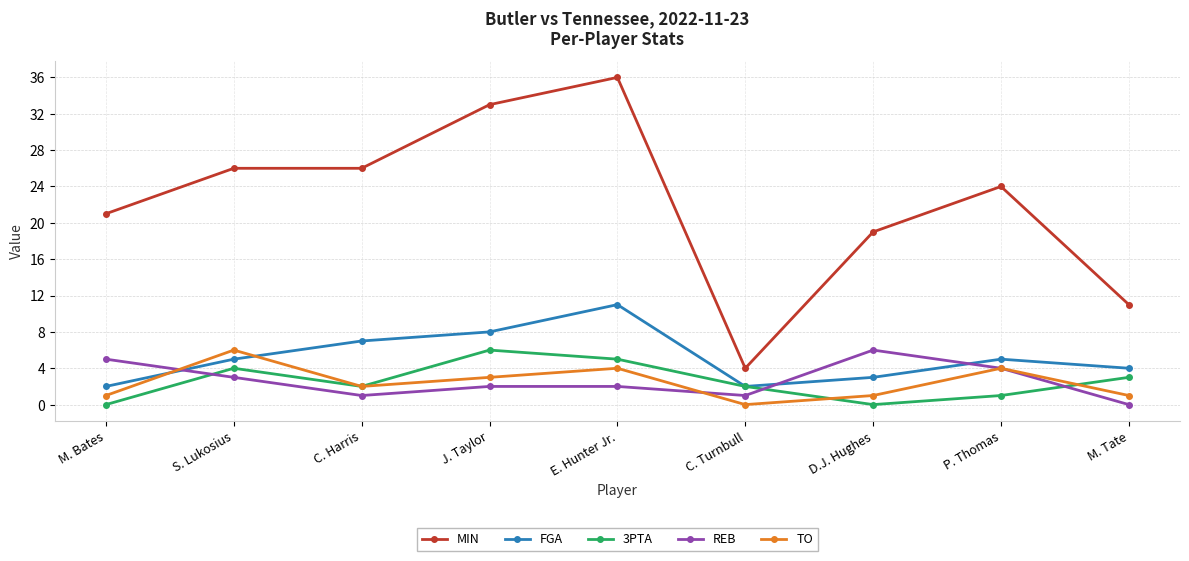

What is the sum of the FGA values at S. Lukosius and M. Tate?

9